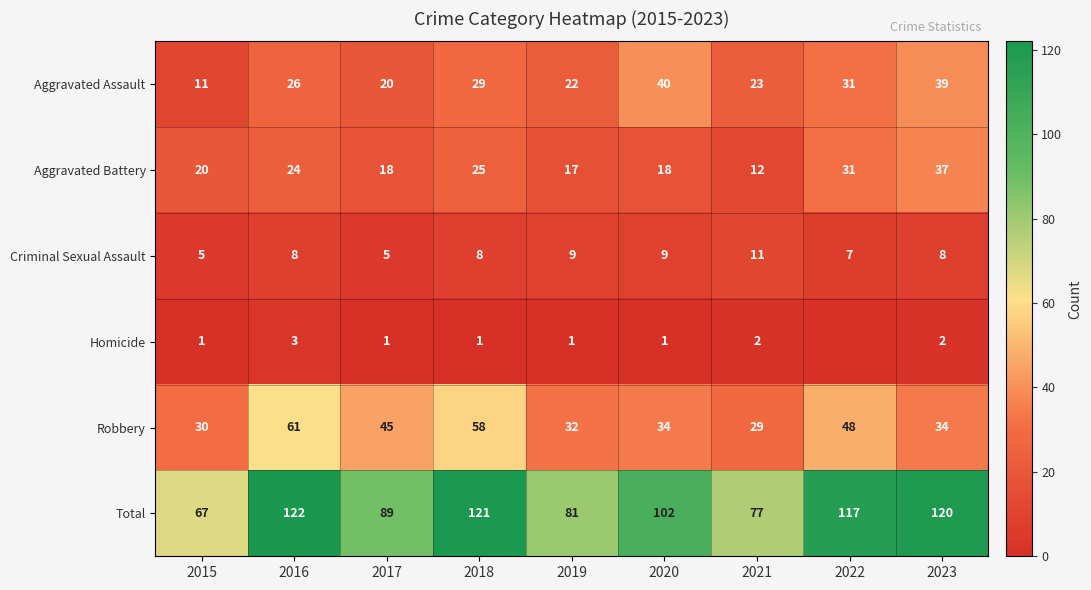

What is the approximate value of Total at 2023?

120